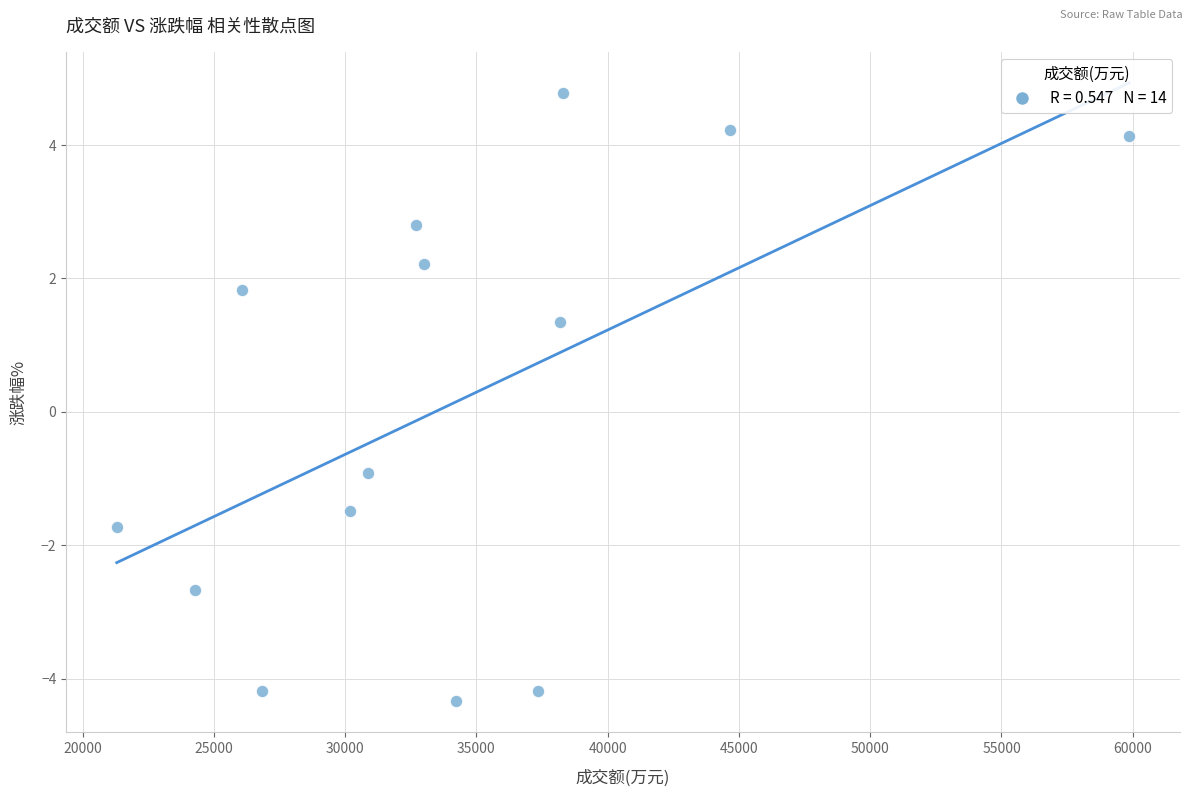

What Y value in the scatter plot is closest to 0?

-0.9